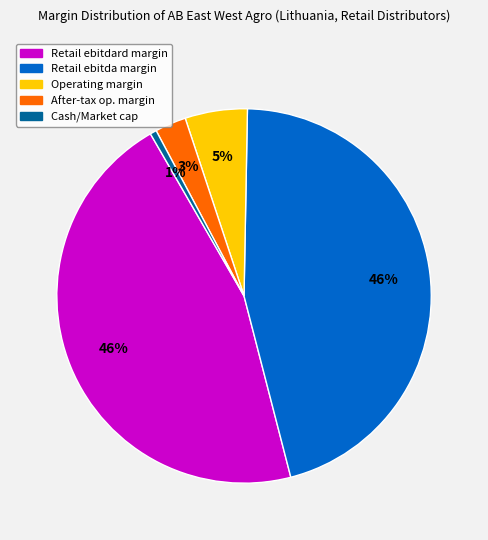

To the nearest percent, what is the average slice percentage?

20%